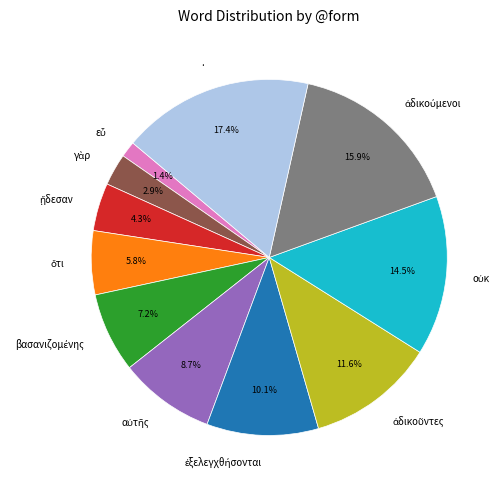

Count the number of slices in the pie.

11